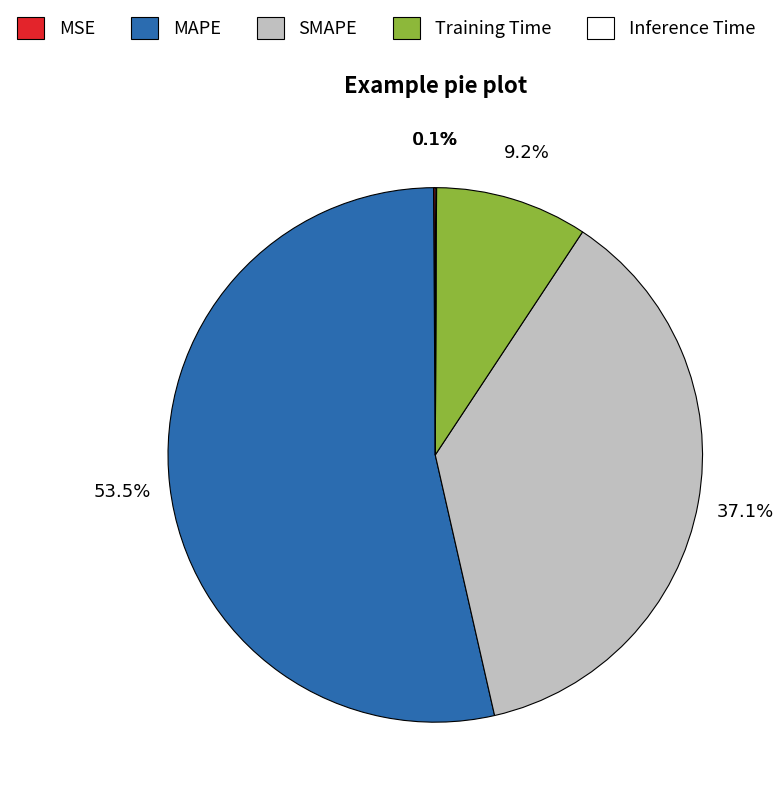

Do MAPE and SMAPE together represent more than half of the pie?

Yes